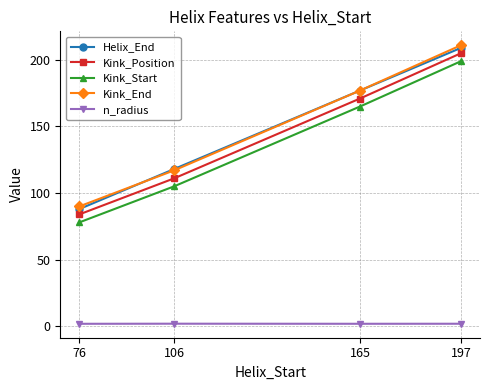

List the series in order of their peak value, lowest first.

n_radius, Kink_Start, Kink_Position, Helix_End, Kink_End